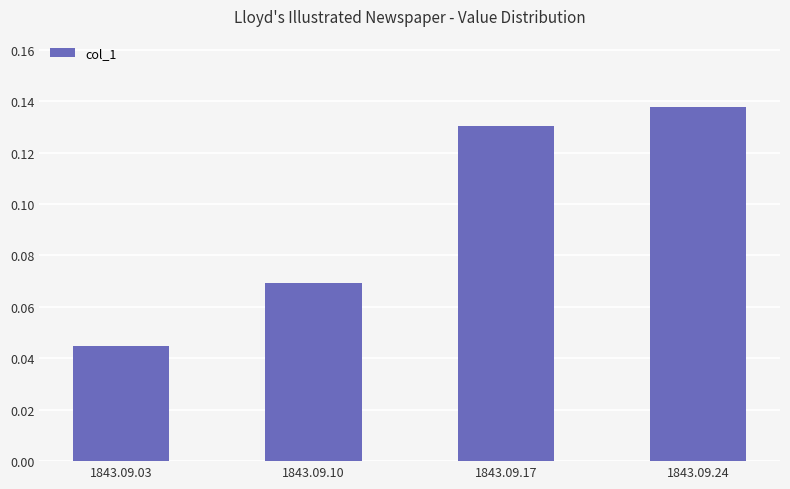

List the labels in order of value, smallest first.

1843.09.03, 1843.09.10, 1843.09.17, 1843.09.24